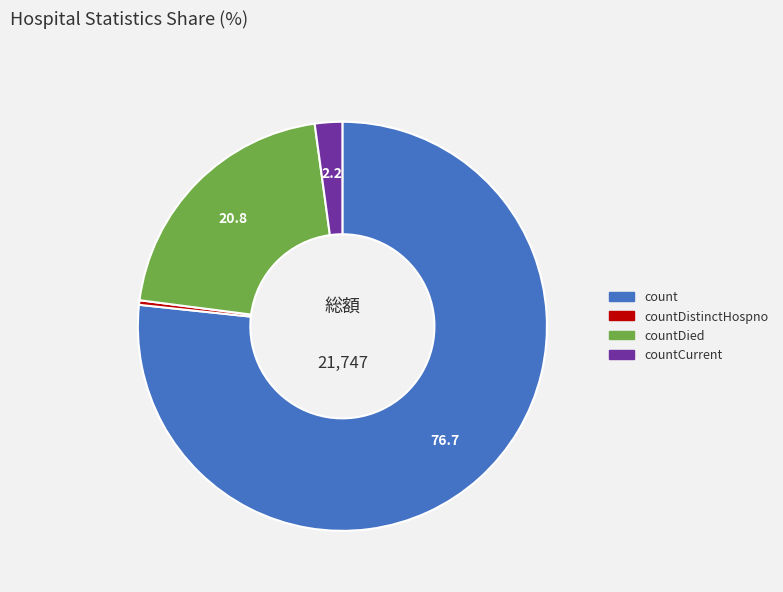

Is there a majority slice in this chart?

Yes